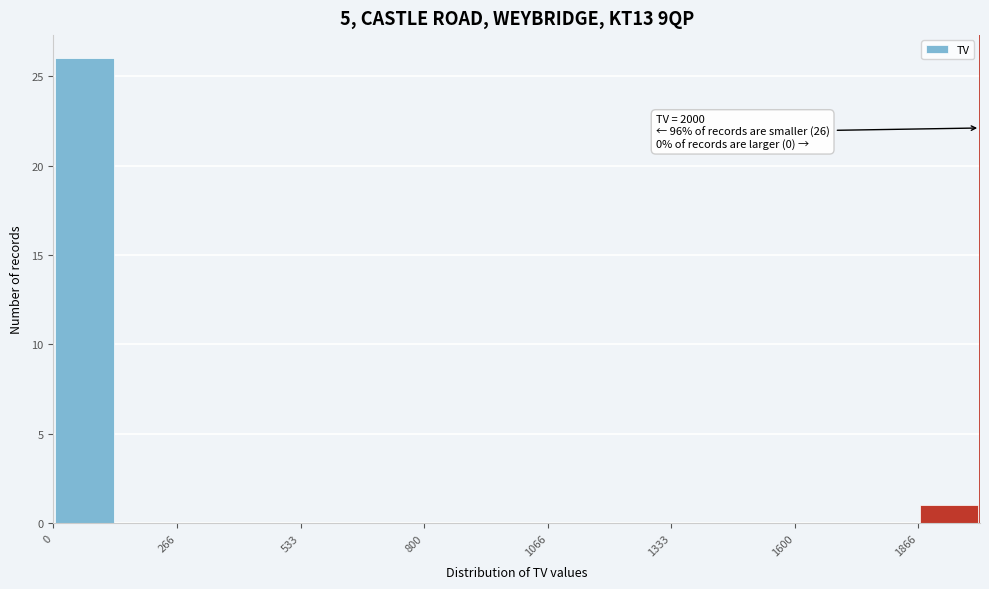

Around what value on the x-axis is the tallest bar? Give the approximate position of its centre, as read against the axis.

50